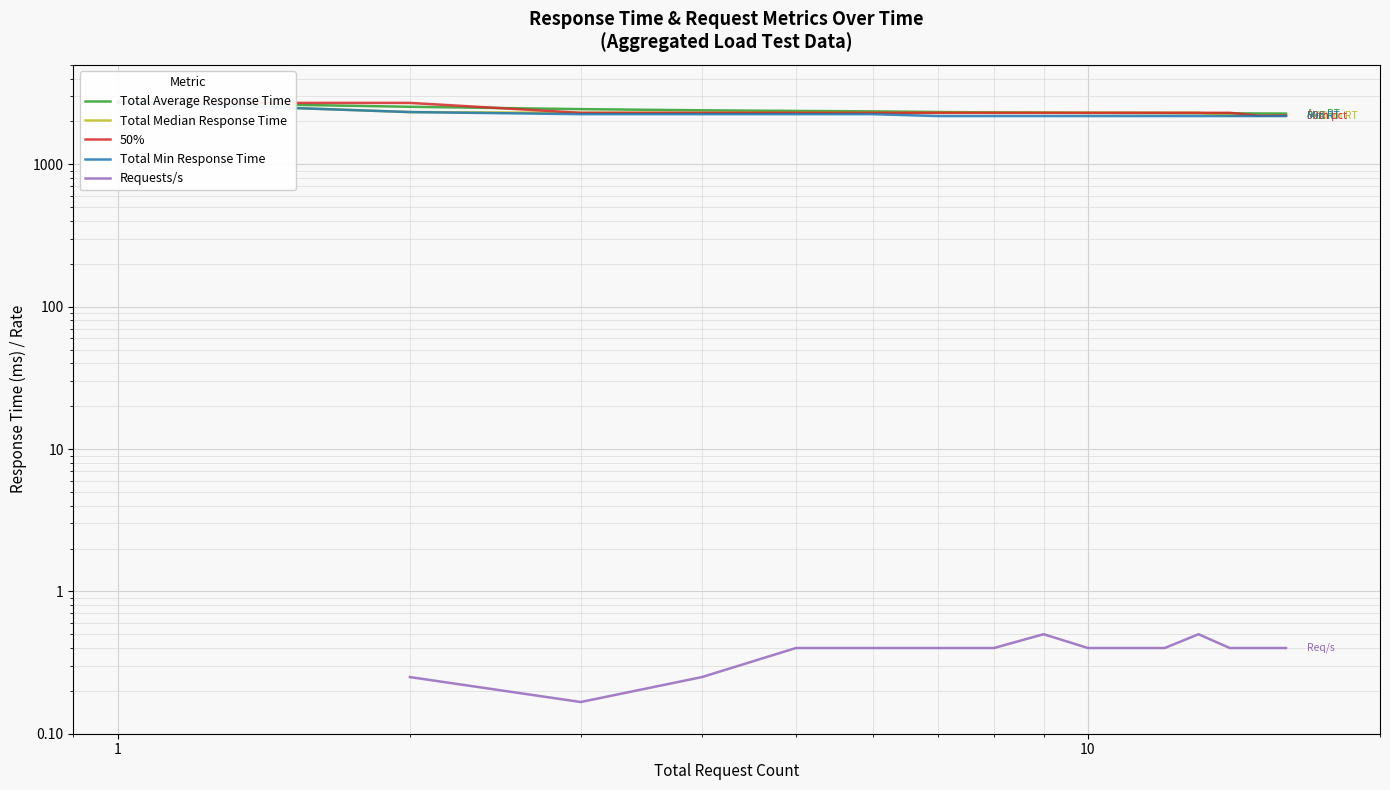

What are all the series names shown in the legend?

Total Average Response Time, Total Median Response Time, 50%, Total Min Response Time, Requests/s